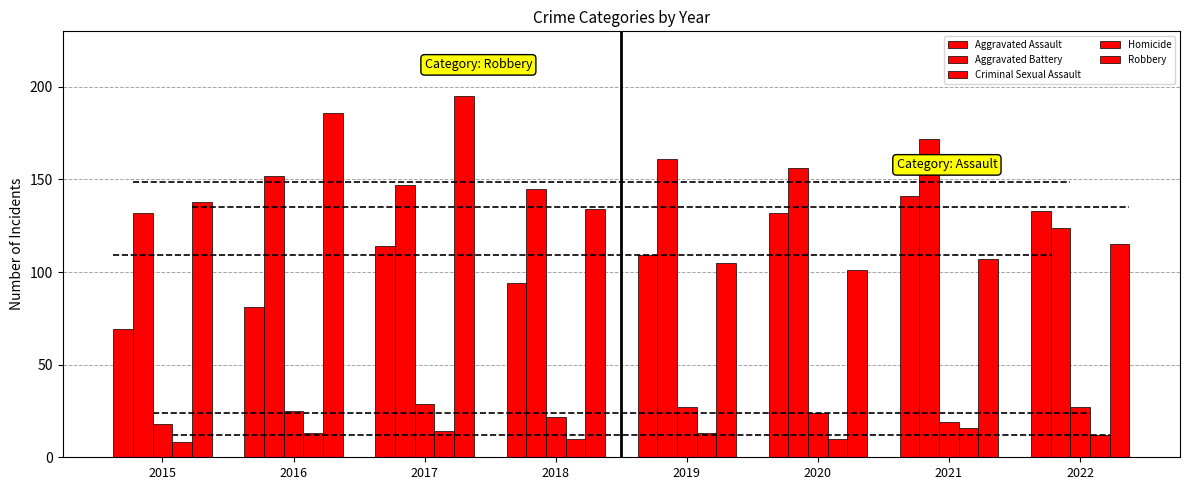

Reading left to right, transcribe all the data shown in this chart.

Aggravated Assault: 69	81	114	94	109	132	141	133
Aggravated Battery: 132	152	147	145	161	156	172	124
Criminal Sexual Assault: 18	25	29	22	27	24	19	27
Homicide: 8	13	14	10	13	10	16	12
Robbery: 138	186	195	134	105	101	107	115